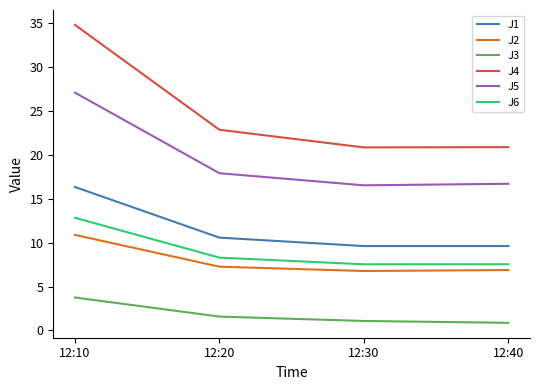

What is the spread (max minus min) of values at 12:20?

21.3